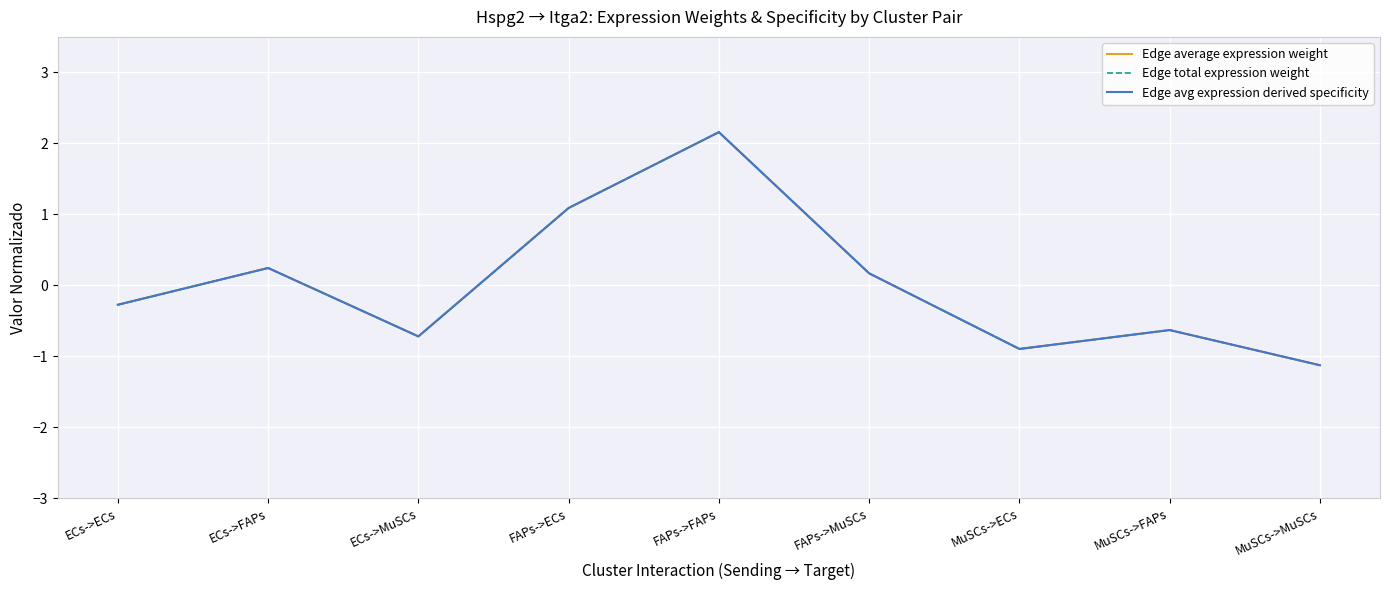

What position from the left is ECs->MuSCs?

3